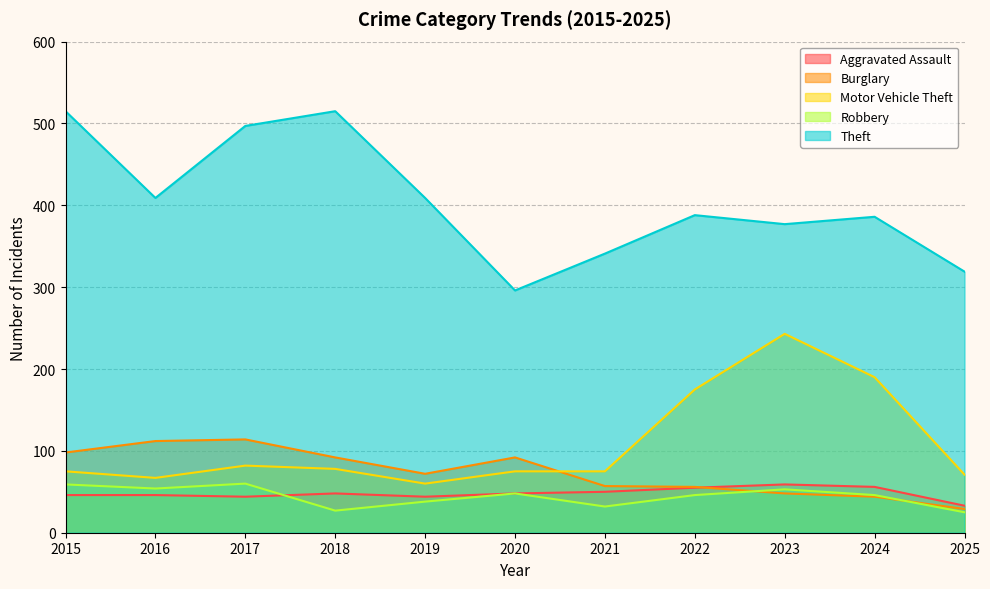

Which series changed the most between 2017 and 2018?

Robbery